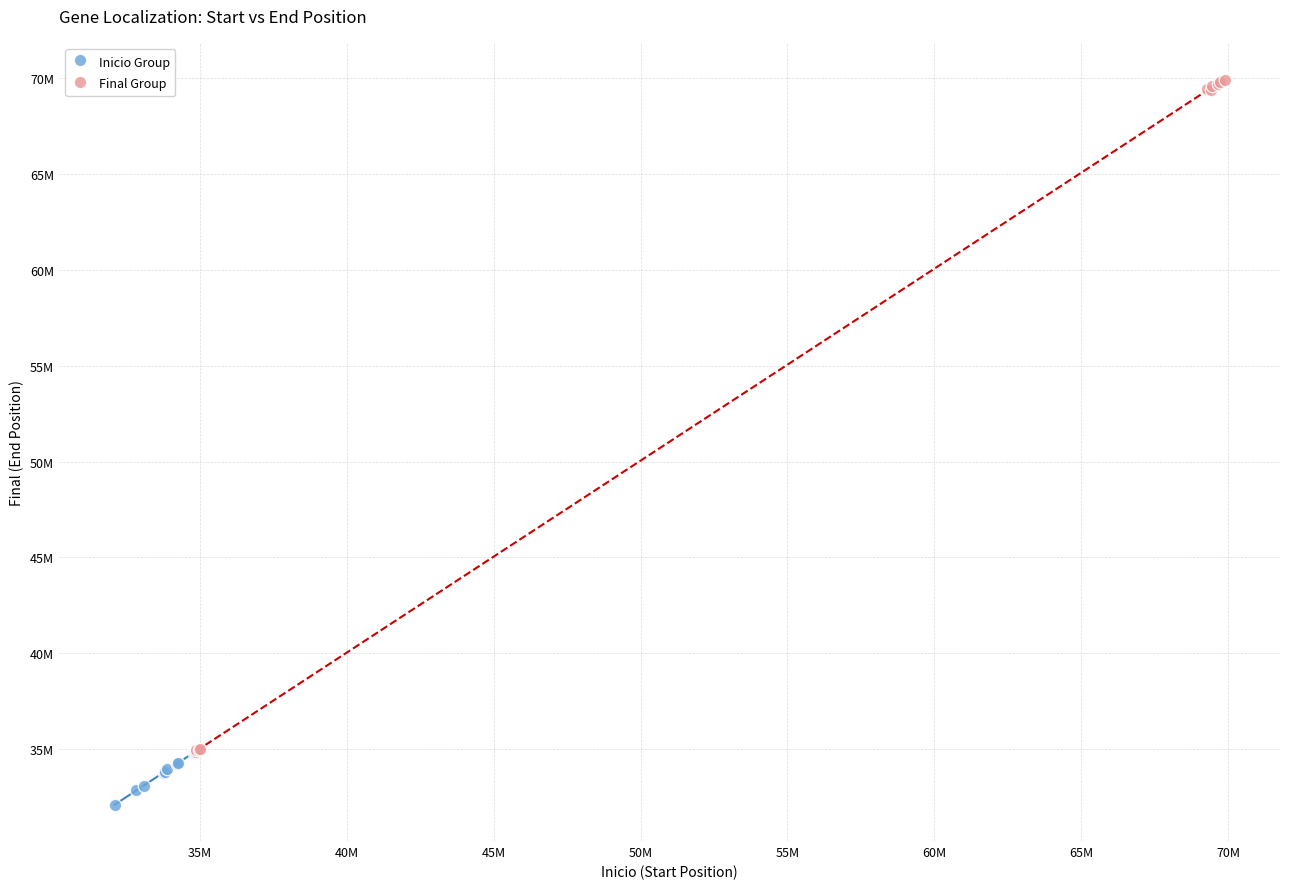

Which series reaches the minimum Y coordinate?

Inicio Group